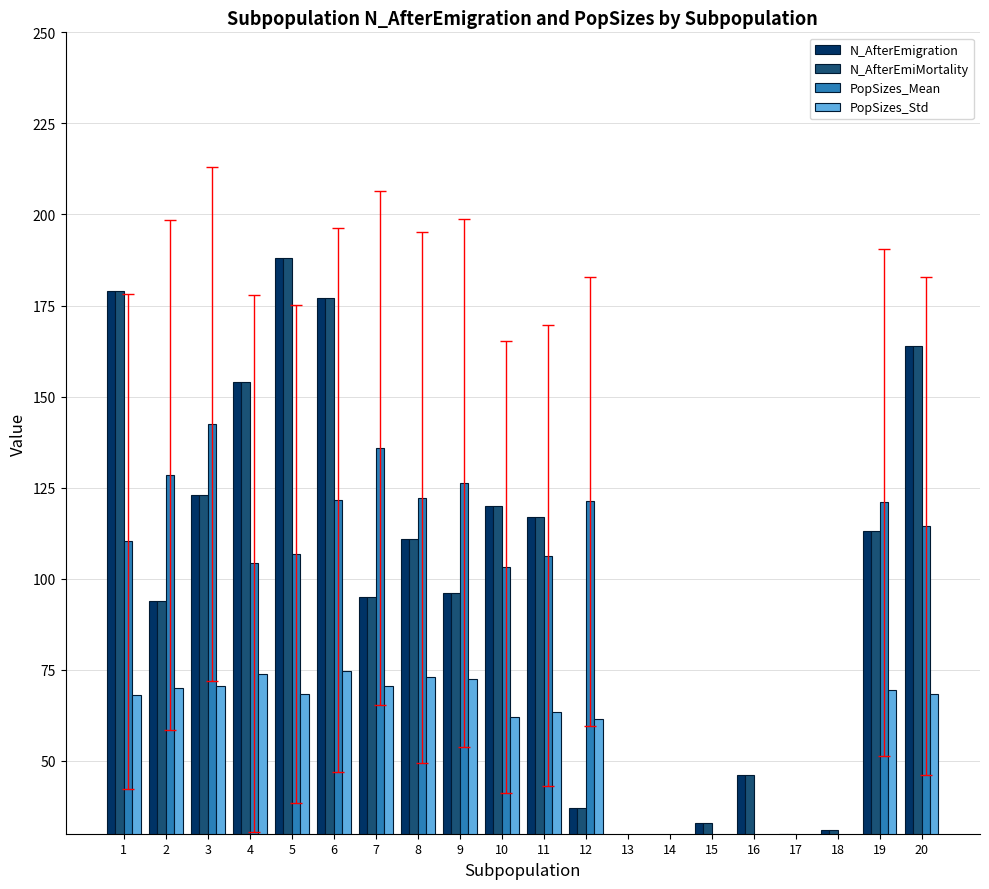

At which category does the chart reach its peak across all series?

5